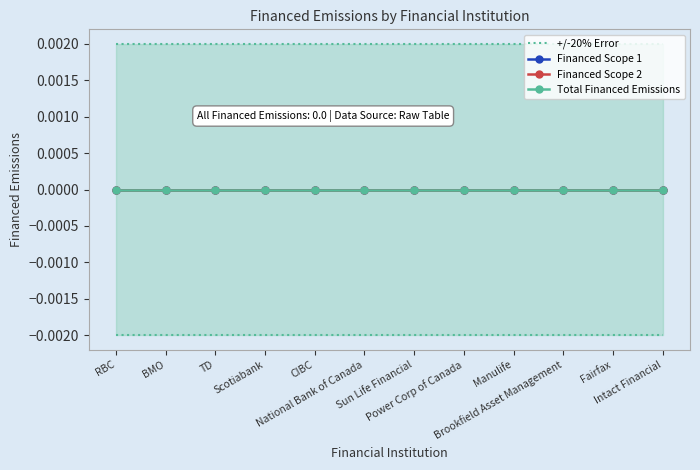

True or false: Financed Scope 2 and Financed Scope 1 intersect in this chart.

False